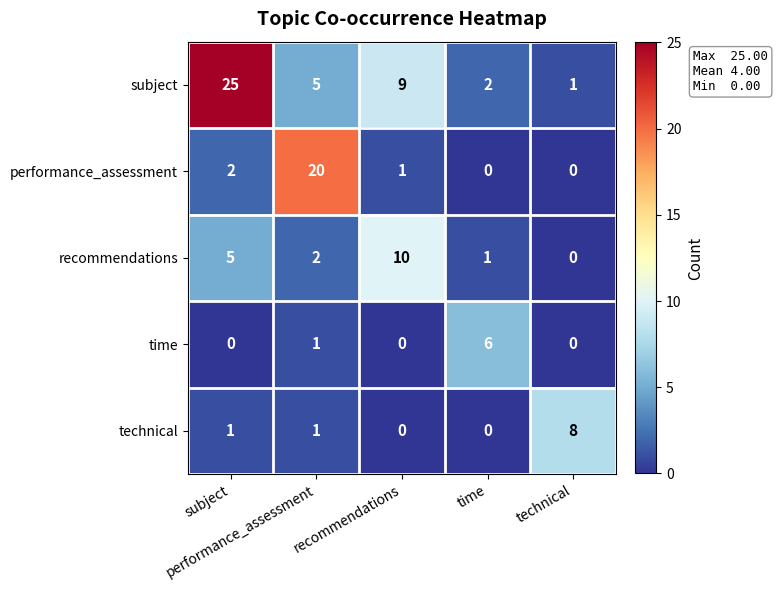

What is the greatest value displayed?

25